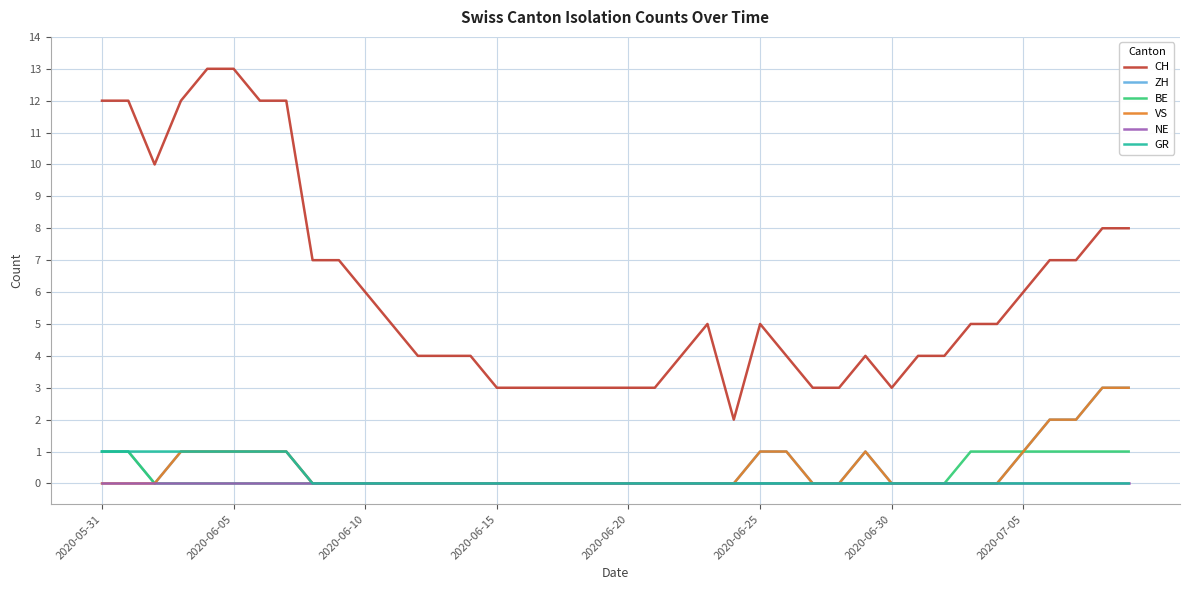

True or false: GR and CH intersect in this chart.

False